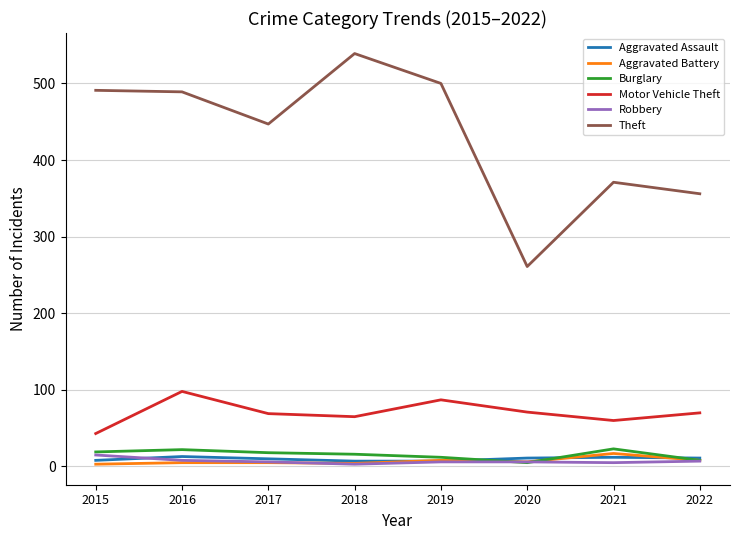

What is the total value across all series at 2016?

635